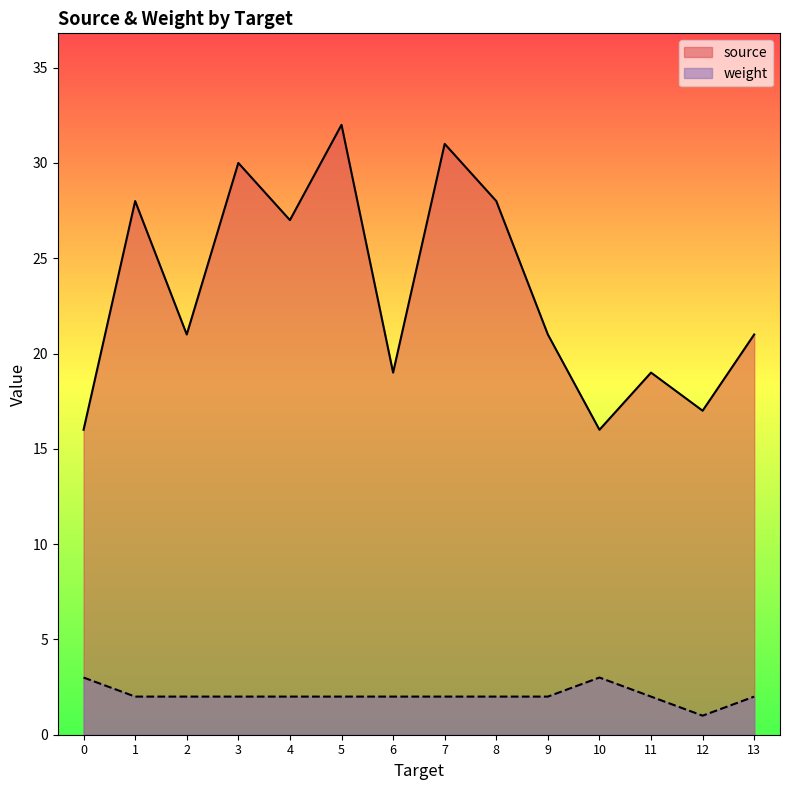

True or false: source and weight cross at least once.

False